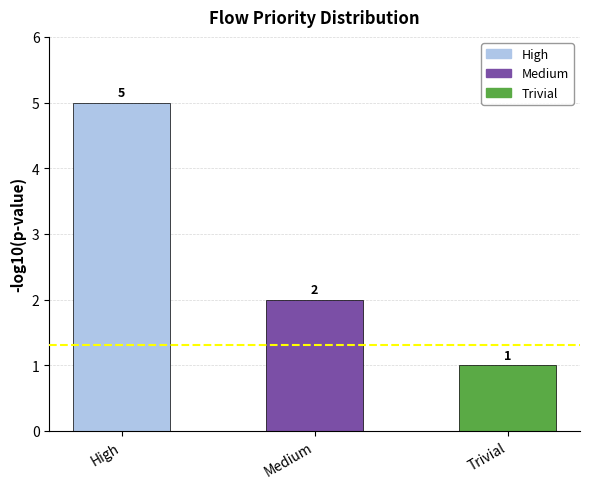

What is the difference between the values at Medium and High?

3